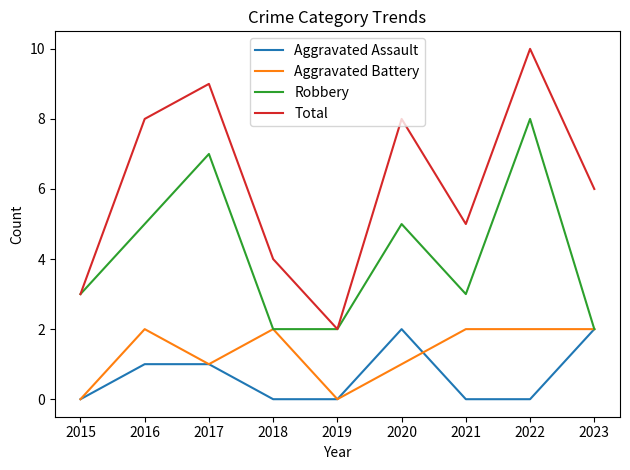

At 2020, list the series in order from smallest to largest.

Aggravated Battery, Aggravated Assault, Robbery, Total